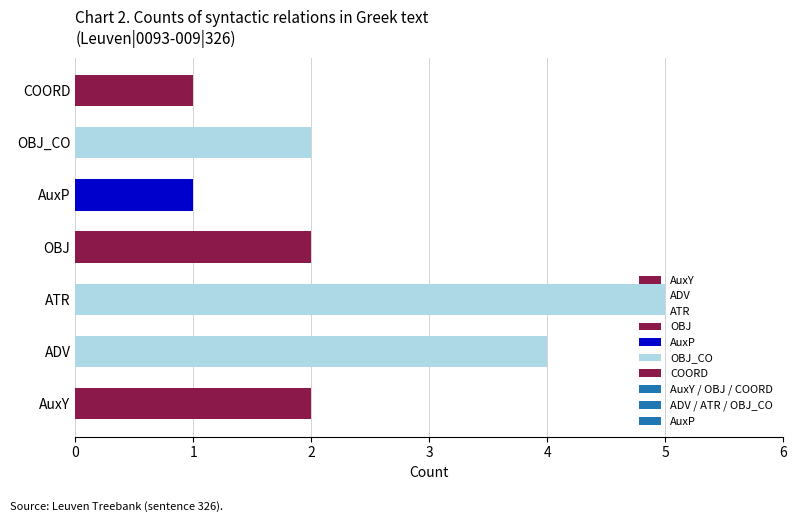

What is the sum of all values?

17